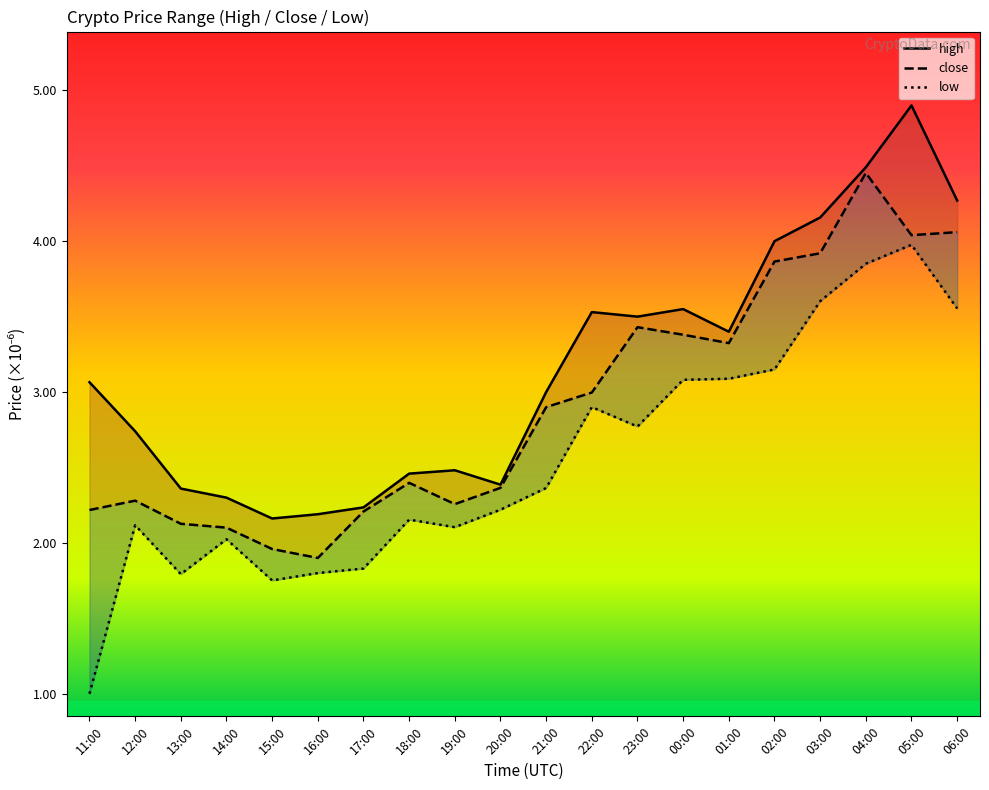

Which series has the widest spread of values?

low